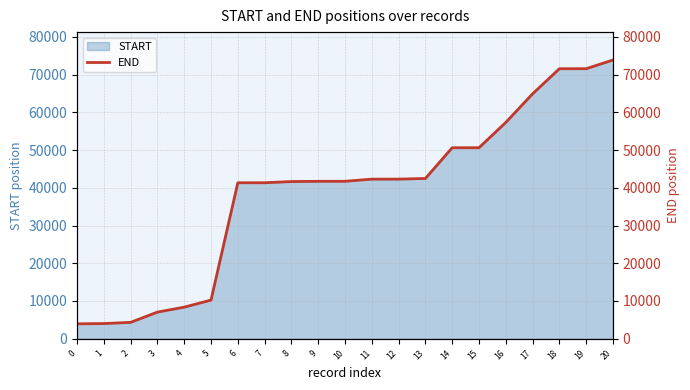

Reading right to left, extract all data points from this chart.

20=73870	19=71558	18=71552	17=64897	16=57324	15=50618	14=50615	13=42470	12=42296	11=42292	10=41724	9=41718	8=41649	7=41337	6=41331	5=10244	4=8369	3=7061	2=4341	1=4021	0=3954